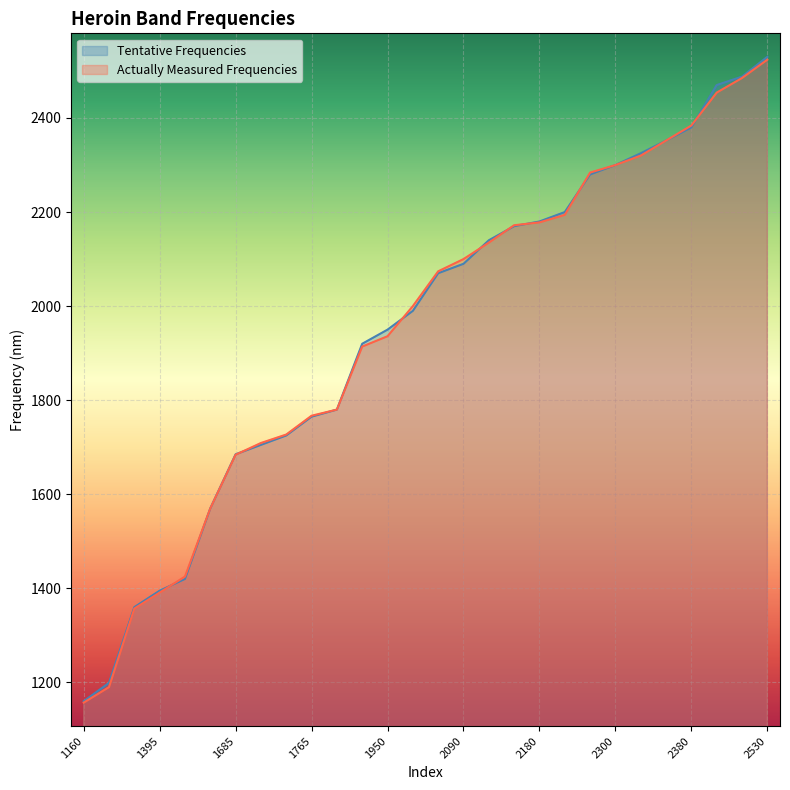

Reading right to left, list all the values displayed in this chart.

Tentative Frequencies: 2530=2530	2488=2488	2470=2470	2380=2380	2352=2352	2325=2325	2300=2300	2280=2280	2200=2200	2180=2180	2170=2170	2140=2140	2090=2090	2070=2070	1990=1990	1950=1950	1920=1920	1780=1780	1765=1765	1725=1725	1705=1705	1685=1685	1570=1570	1420=1420	1395=1395	1360=1360	1199=1199	1160=1160
Actually Measured Frequencies: 2530=2524	2488=2485	2470=2454	2380=2384	2352=2352	2325=2320	2300=2300	2280=2284	2200=2194	2180=2178	2170=2172	2140=2135	2090=2100	2070=2074	1990=2000	1950=1936	1920=1914	1780=1780	1765=1767	1725=1727	1705=1709	1685=1684	1570=1570	1420=1425	1395=1391	1360=1357	1199=1190	1160=1157